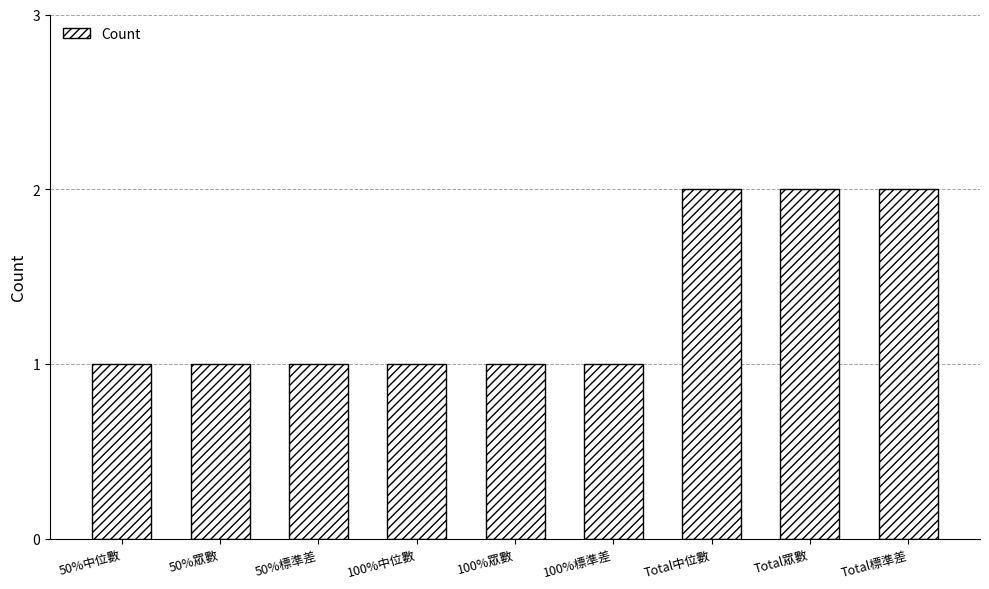

What is the ratio of the value at Total中位數 to the value at 100%中位數?

2.0